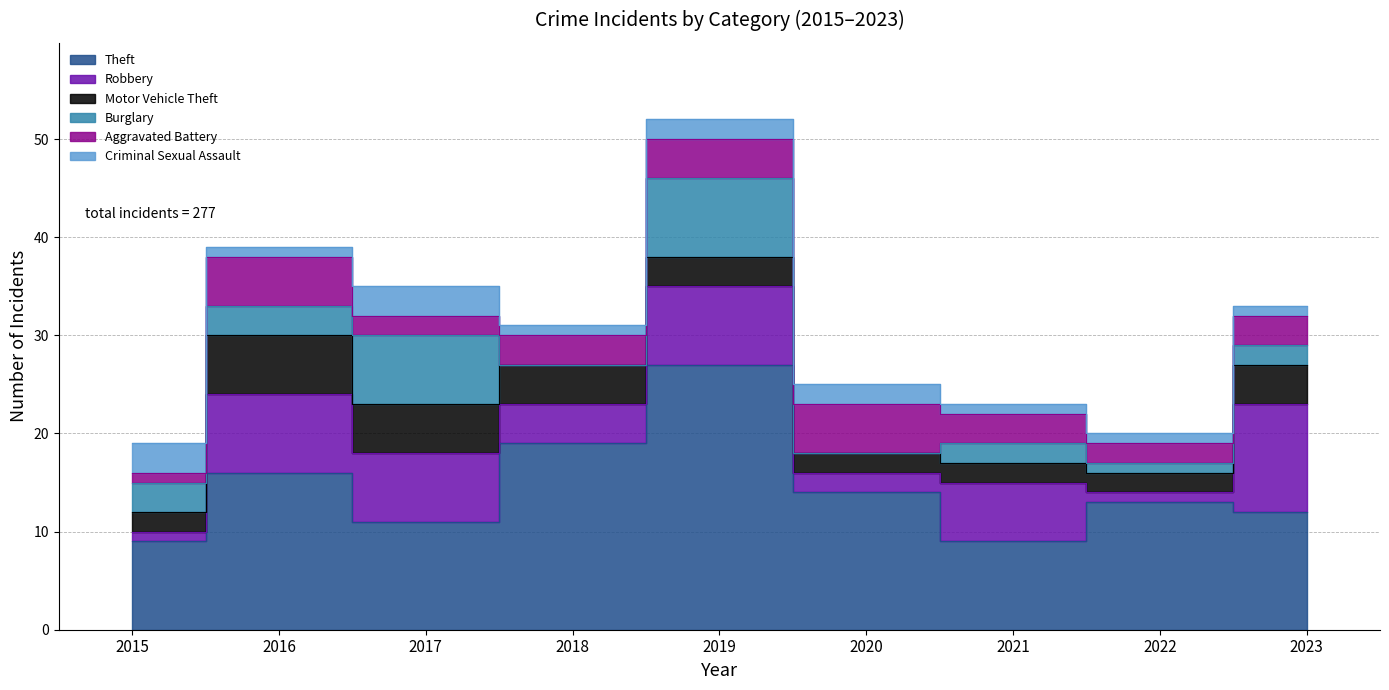

Reading right to left, transcribe all the data shown in this chart.

Theft: 12	13	9	14	27	19	11	16	9
Robbery: 11	1	6	2	8	4	7	8	1
Motor Vehicle Theft: 4	2	2	2	3	4	5	6	2
Burglary: 2	1	2	0	8	0	7	3	3
Aggravated Battery: 3	2	3	5	4	3	2	5	1
Criminal Sexual Assault: 1	1	1	2	2	1	3	1	3